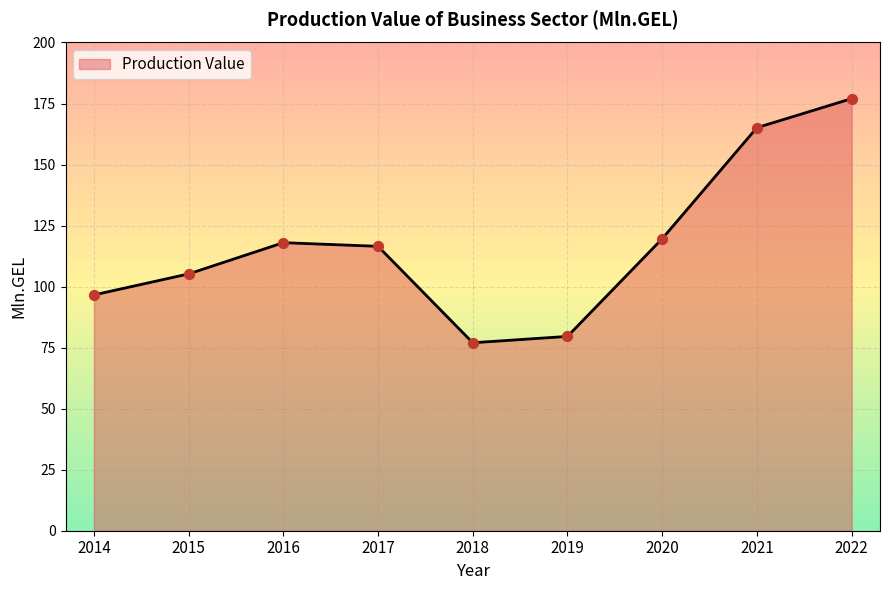

Approximately how many times larger is the value at 2019 compared to 2021?

0.5